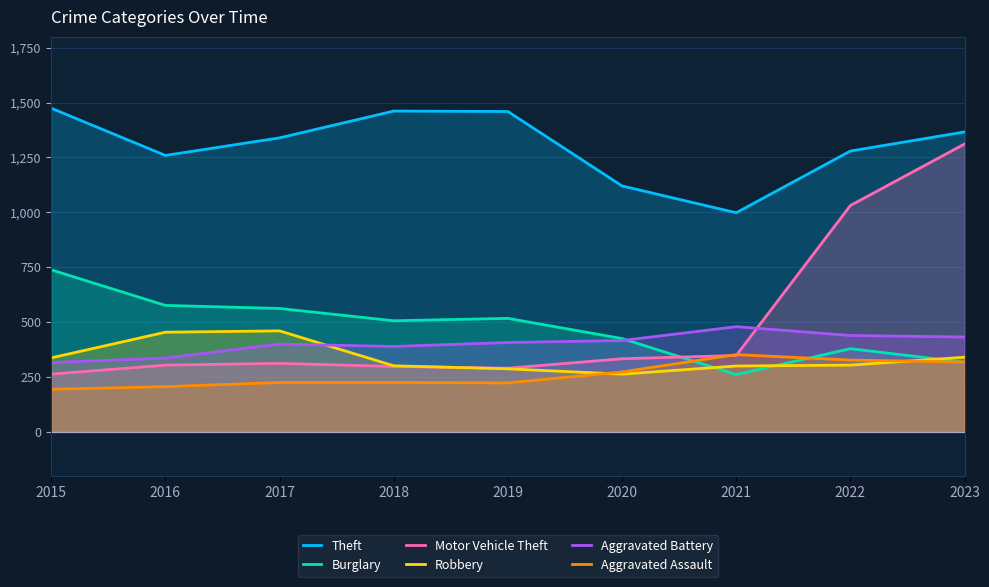

At 2017, list the series in order from smallest to largest.

Aggravated Assault, Motor Vehicle Theft, Aggravated Battery, Robbery, Burglary, Theft